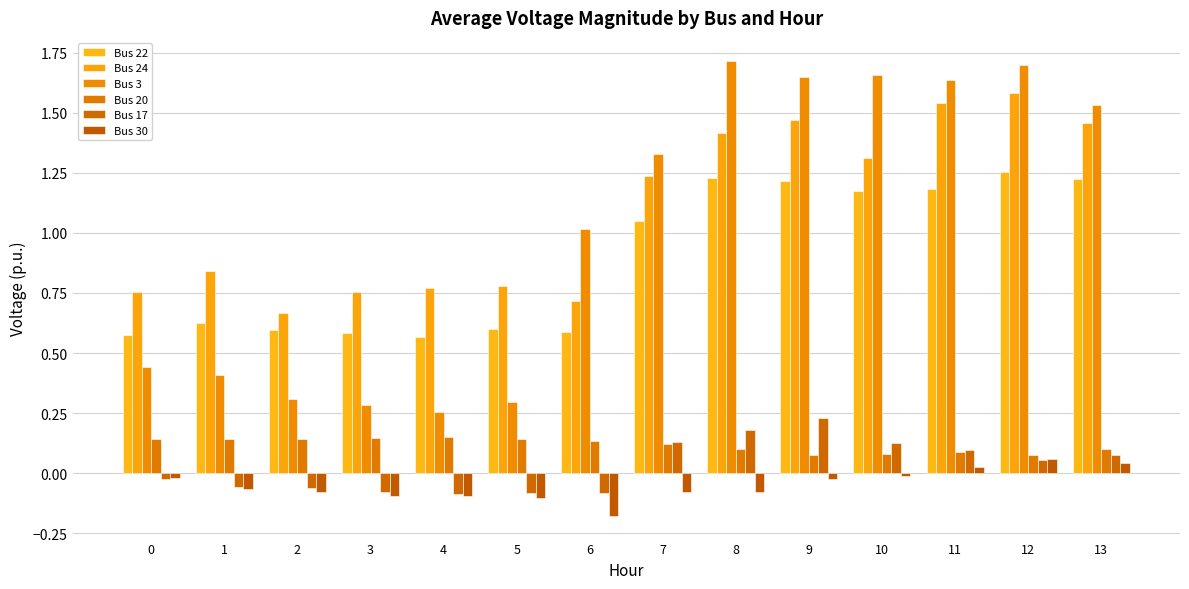

What are all the series names shown in the legend?

Bus 22, Bus 24, Bus 3, Bus 20, Bus 17, Bus 30